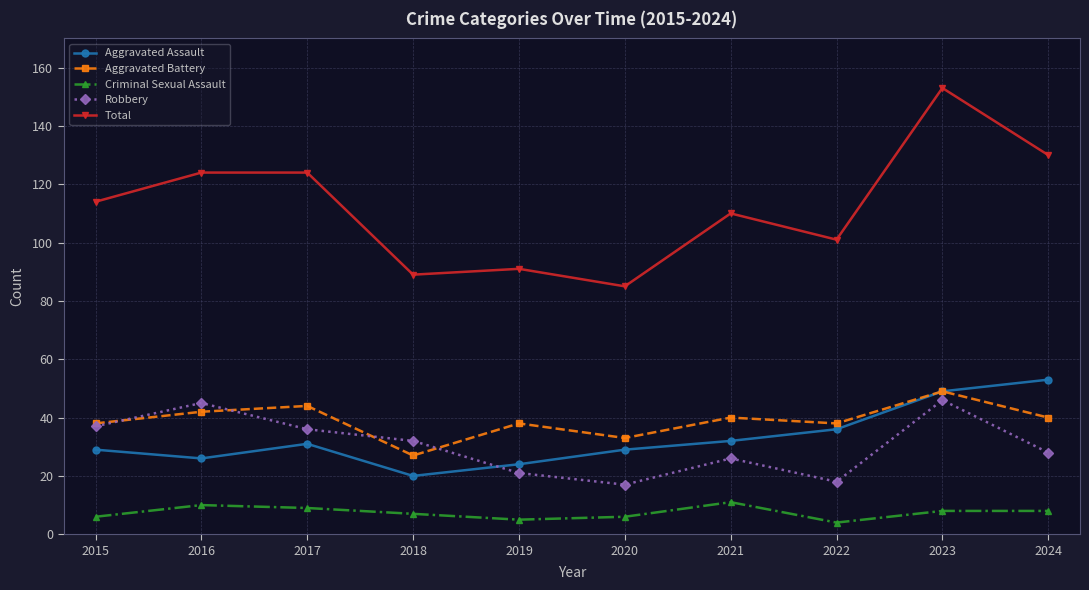

What is the smallest value displayed?

4